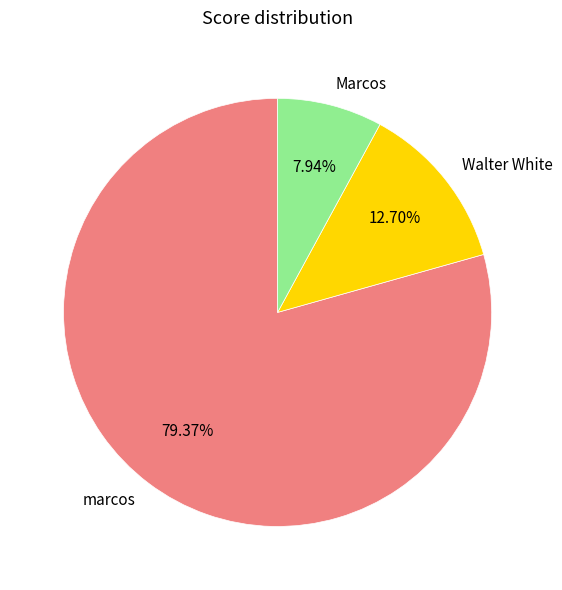

Is the sum of Marcos and Walter White greater than half?

No